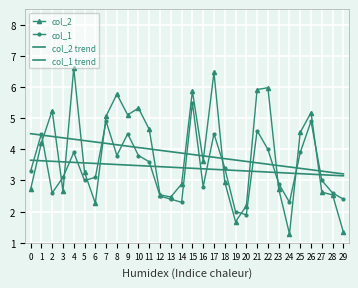

The col_1 series shows 5.1 at 4. True or false?

False